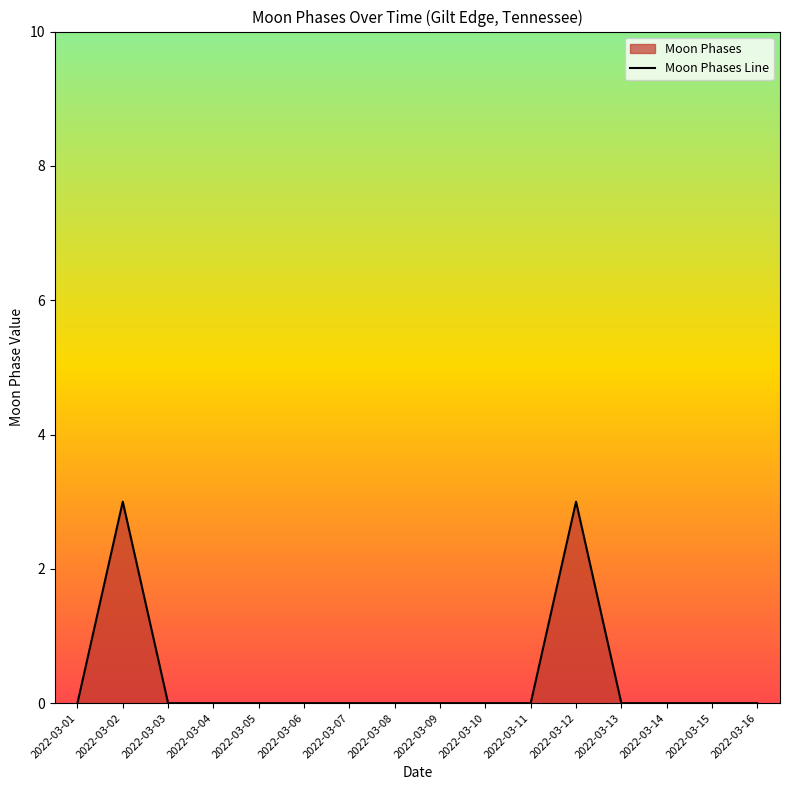

How many distinct data groups are displayed?

1